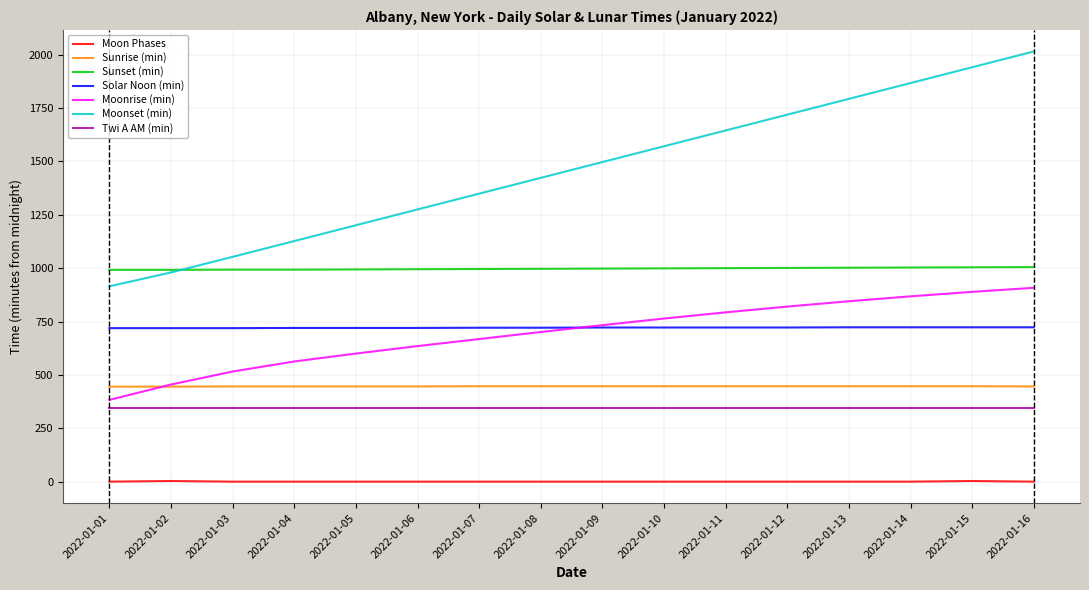

At which label does Moonrise (min) reach its minimum?

2022-01-01